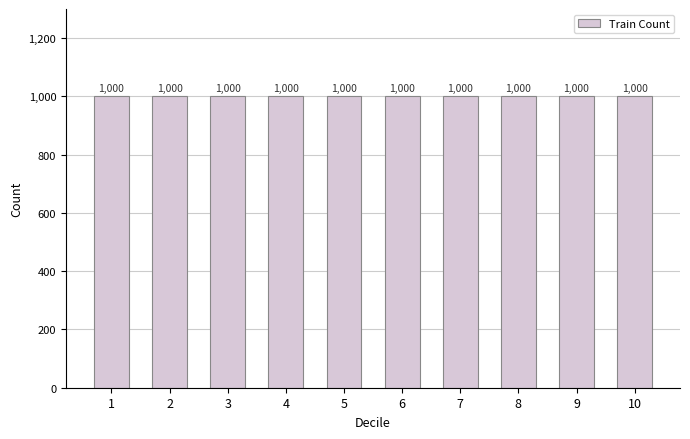

The Test Count series shows 131 at 10. True or false?

False